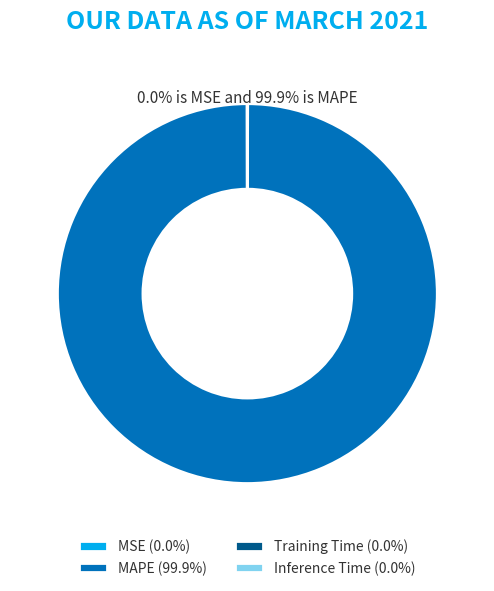

Is there a majority slice in this chart?

Yes